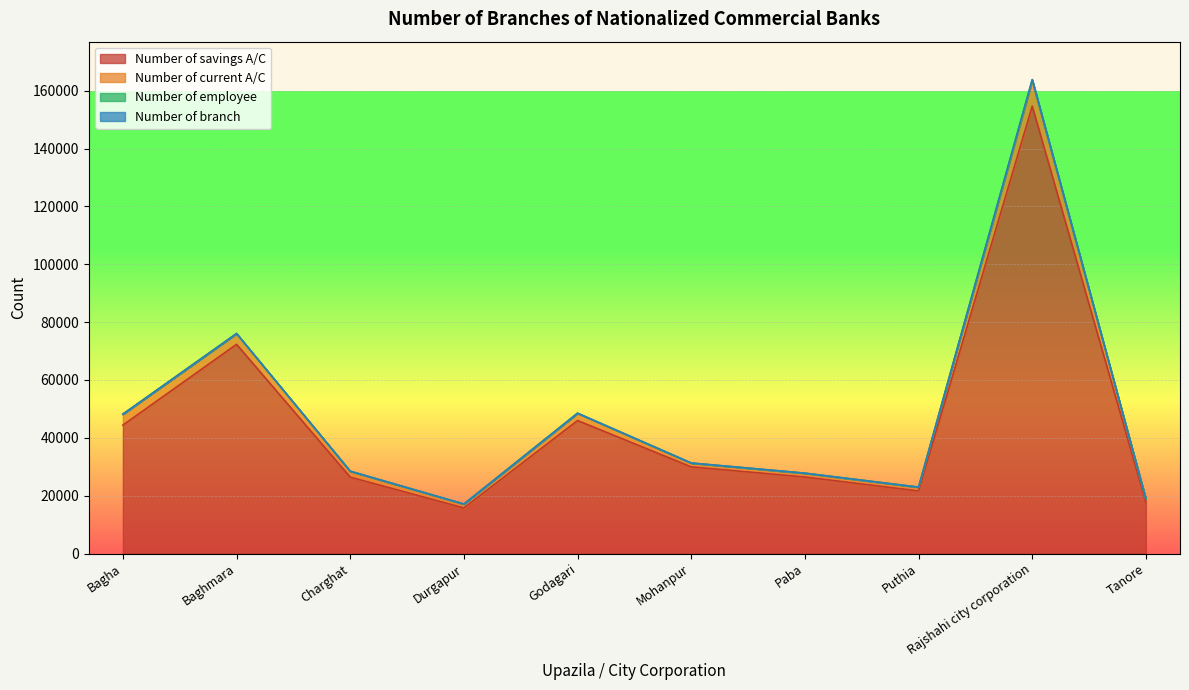

At Rajshahi city corporation, list the series in order from largest to smallest.

Number of savings A/C, Number of current A/C, Number of employee, Number of branch